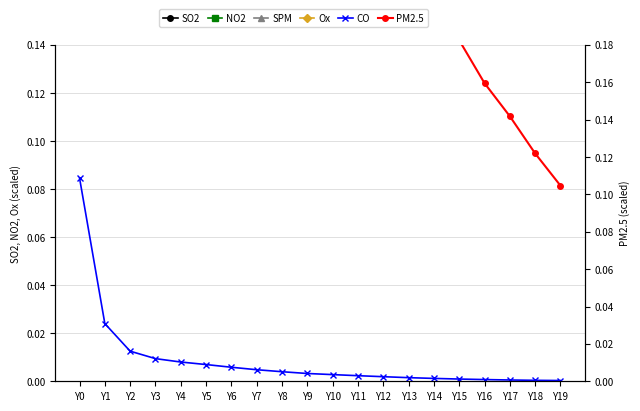

What is the value of the SO2 point at the 8th from the left?

2.0